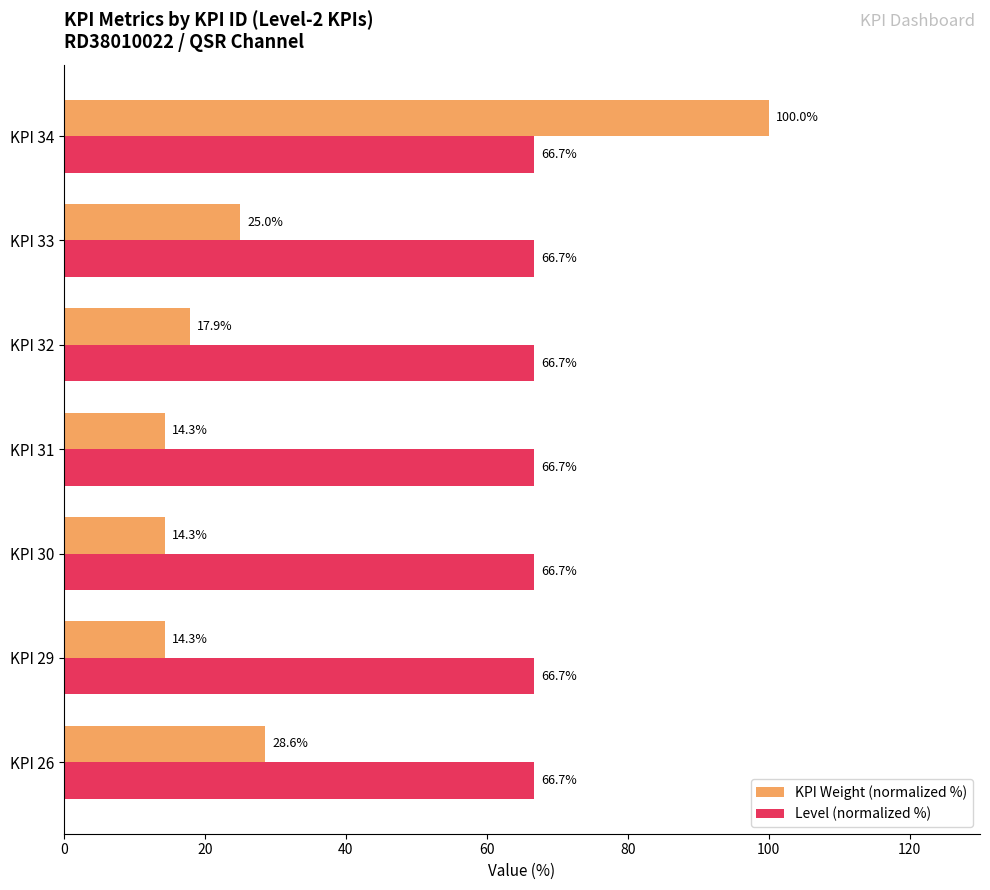

What are all the series names shown in the legend?

KPI Weight (normalized %), Level (normalized %)